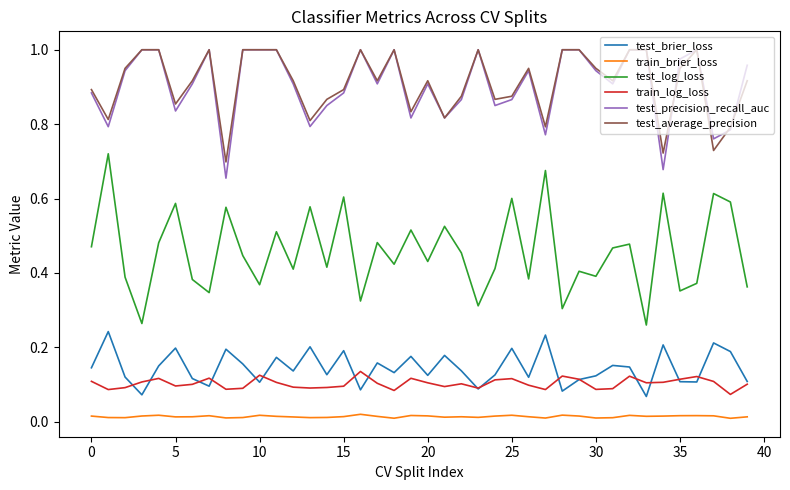

True or false: train_log_loss and test_average_precision intersect in this chart.

False